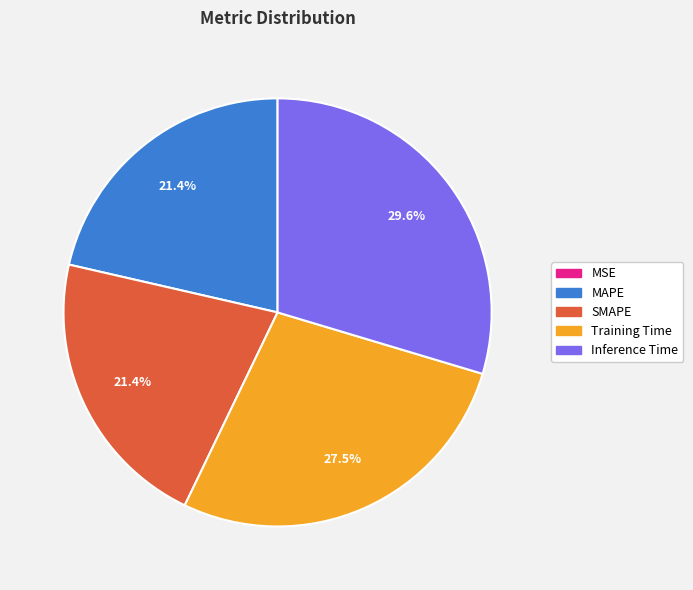

Is there any slice that represents more than half of the pie?

No